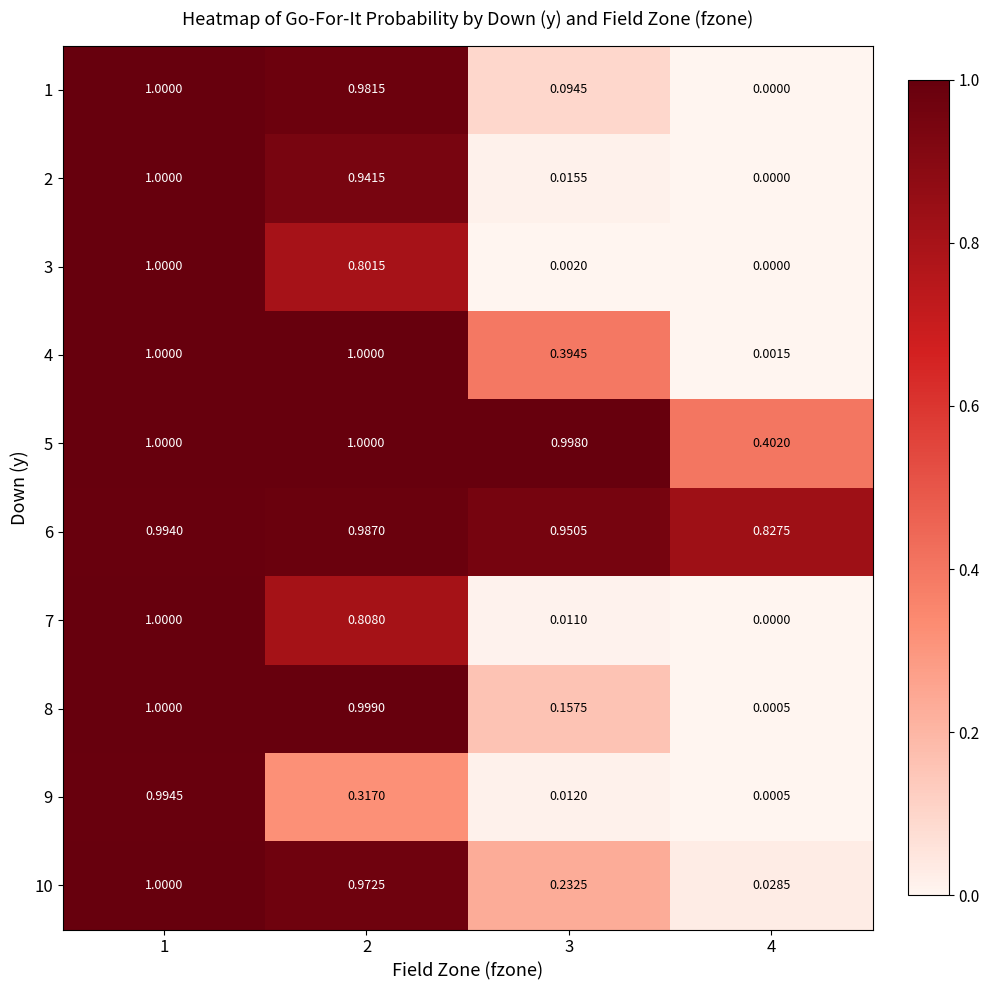

Is the value of 5 at 3 greater than the value of 9 at 1?

Yes